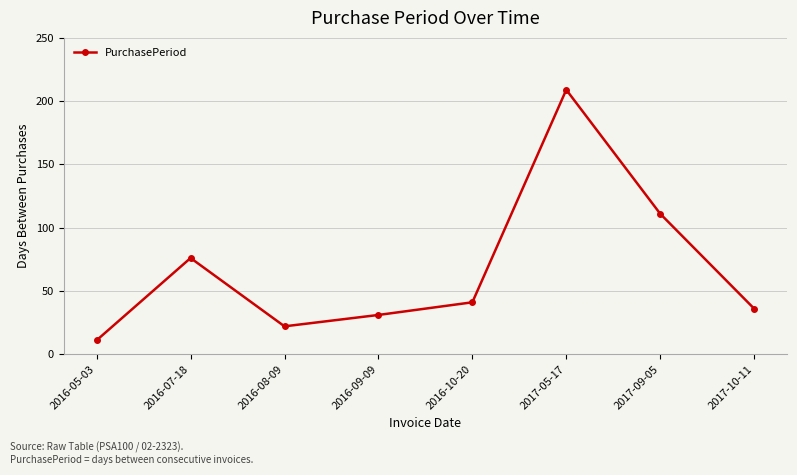

The chart shows a value of 53 at 2016-09-09. True or false?

False